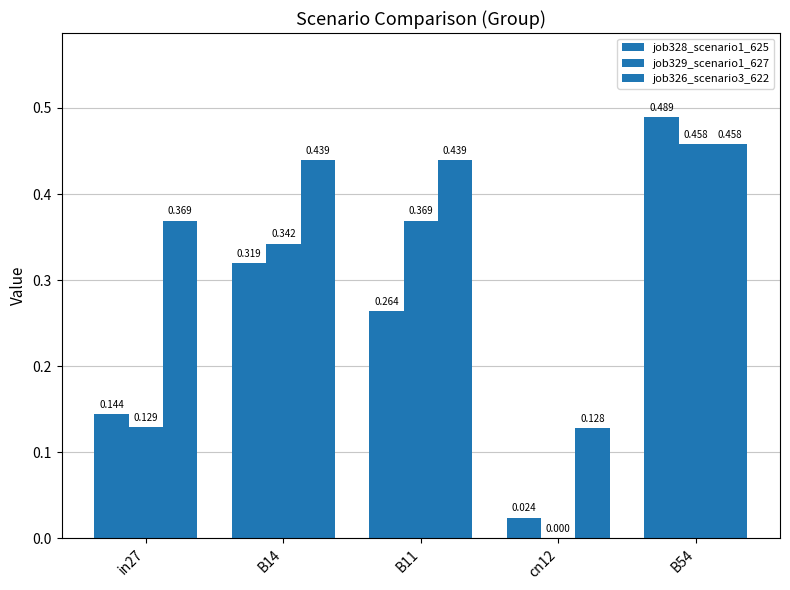

What is the sum of all job329_scenario1_627 values?

1.3